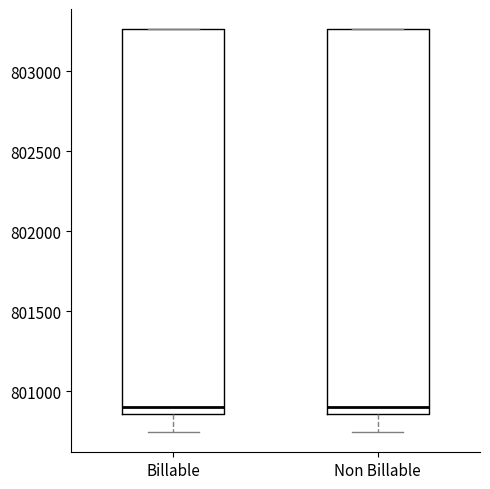

Reading left to right, read every box against the y-axis: the position of its median line, the range the box covers, and the ends of its whiskers. The values are not printed on the chart, so give them approximately, as read against the axis.

Billable: median 800900, box 800850 to 803250, whiskers 800750 to 803250
Non Billable: median 800900, box 800850 to 803250, whiskers 800750 to 803250